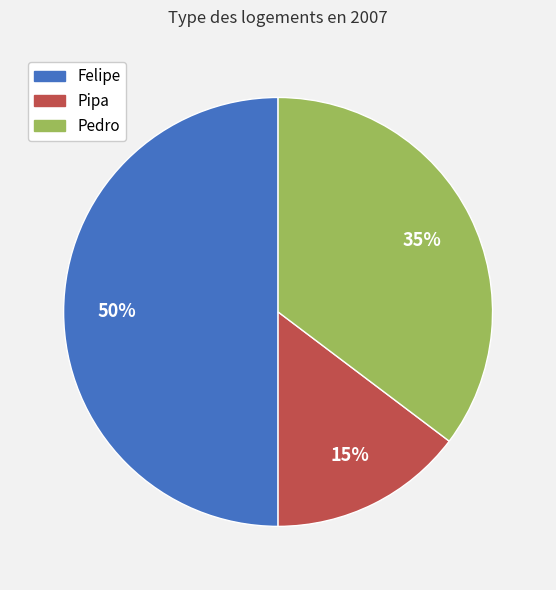

Which has a higher value, Felipe or Pipa?

Felipe